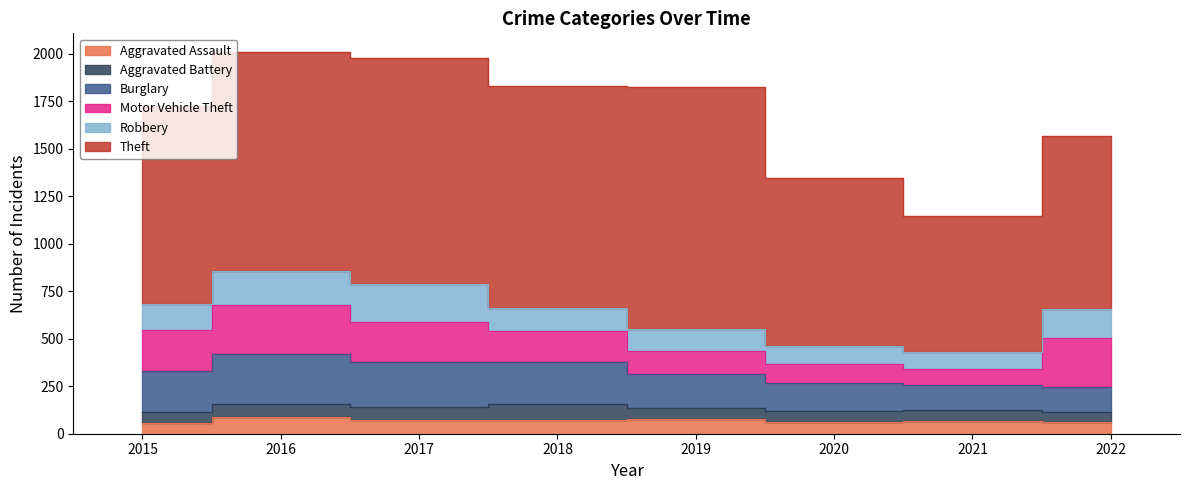

What is the difference between the Motor Vehicle Theft values at 2020 and 2019?

24